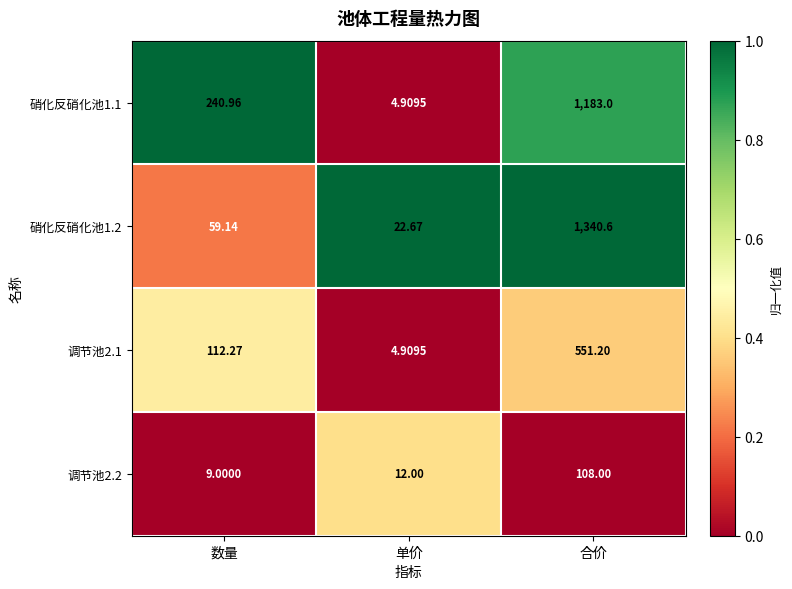

Is the value of 硝化反硝化池1.2 at 单价 greater than the value of 硝化反硝化池1.1 at 数量?

No